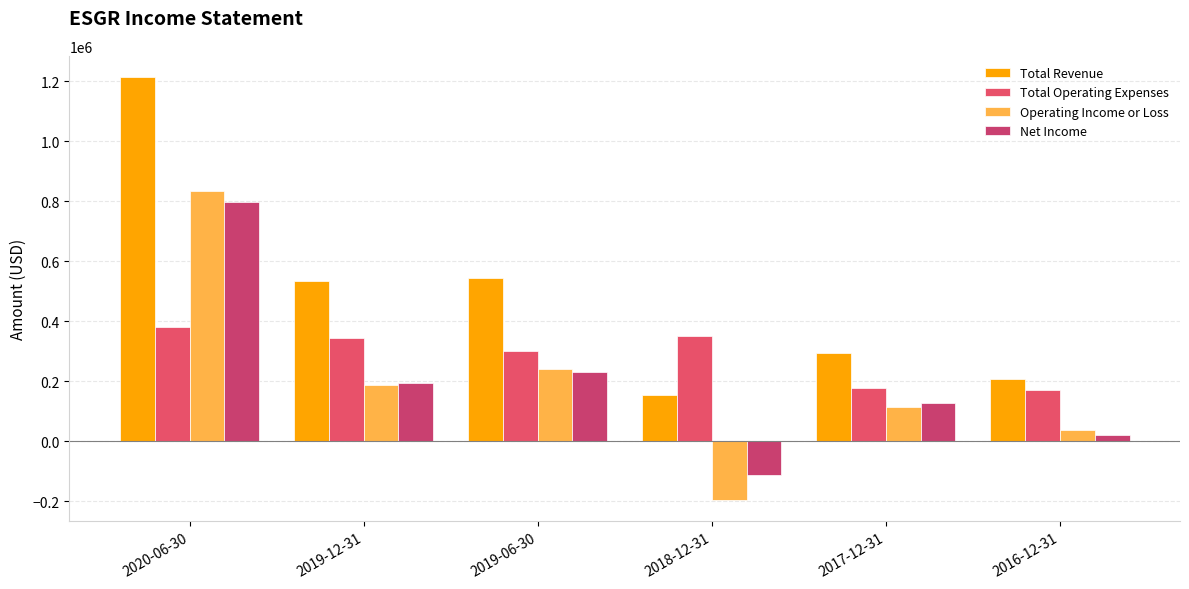

List the series in order of their peak value, highest first.

Total Revenue, Operating Income or Loss, Net Income, Total Operating Expenses